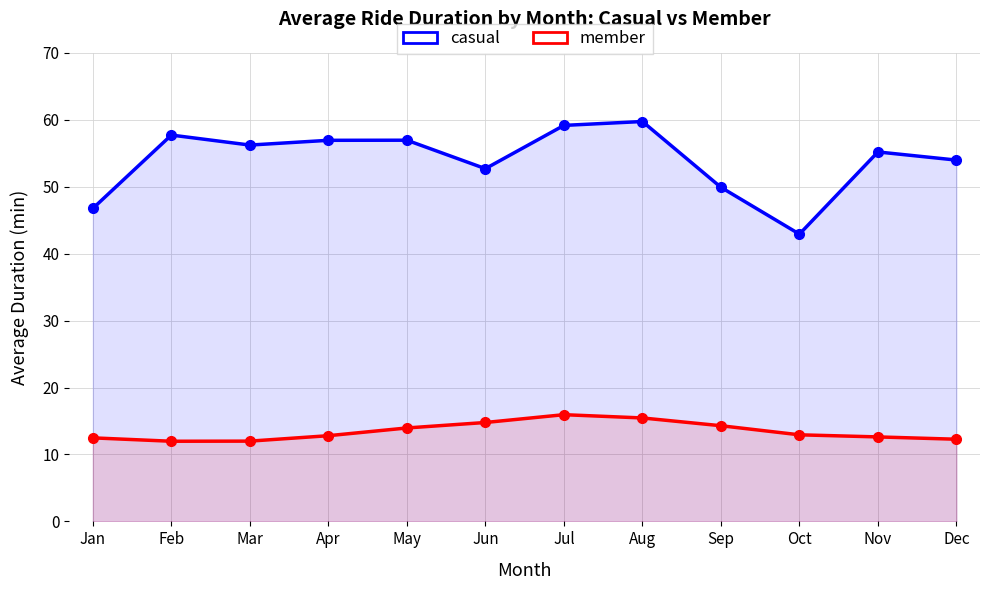

Where is the first local minimum for member?

Feb